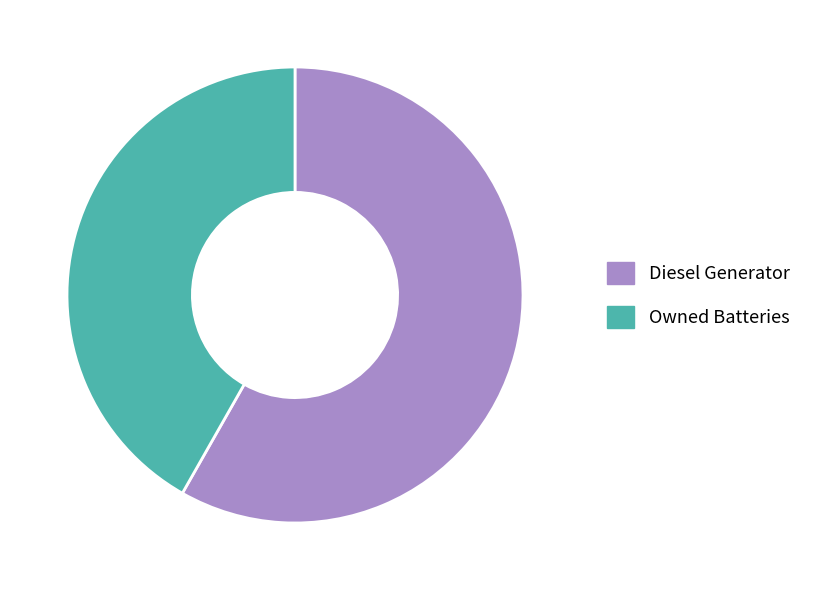

The Diesel Generator slice represents 58% of the pie. True or false?

True